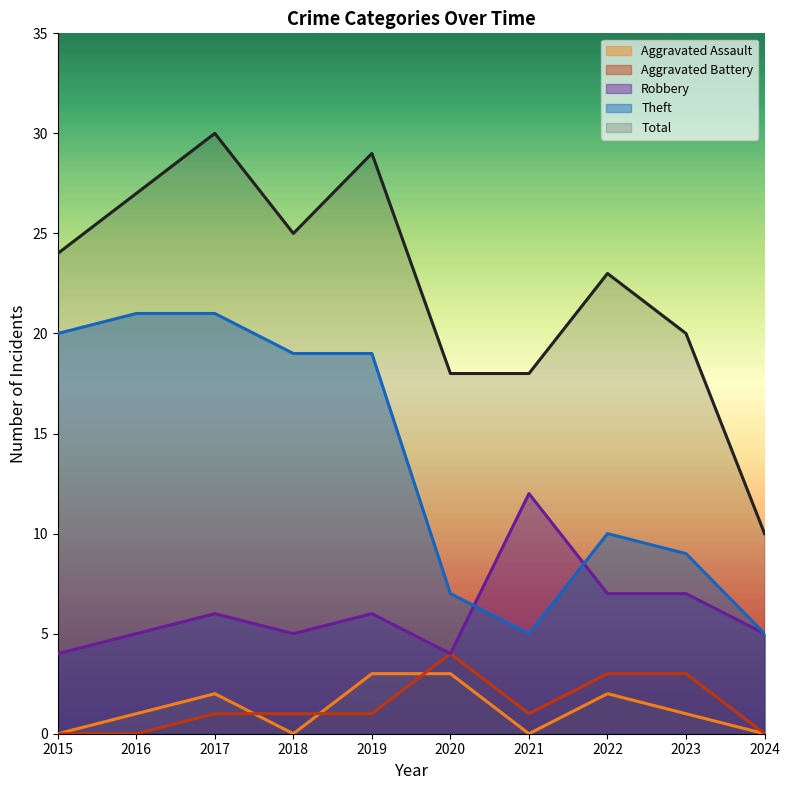

What is the total value across all series at 2022?

45